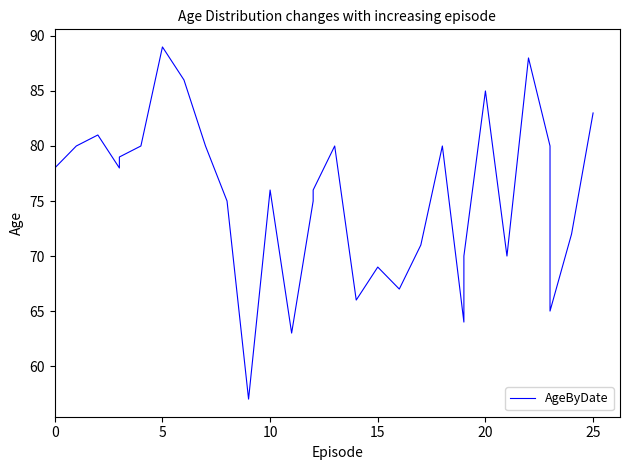

What is the greatest value displayed?

89